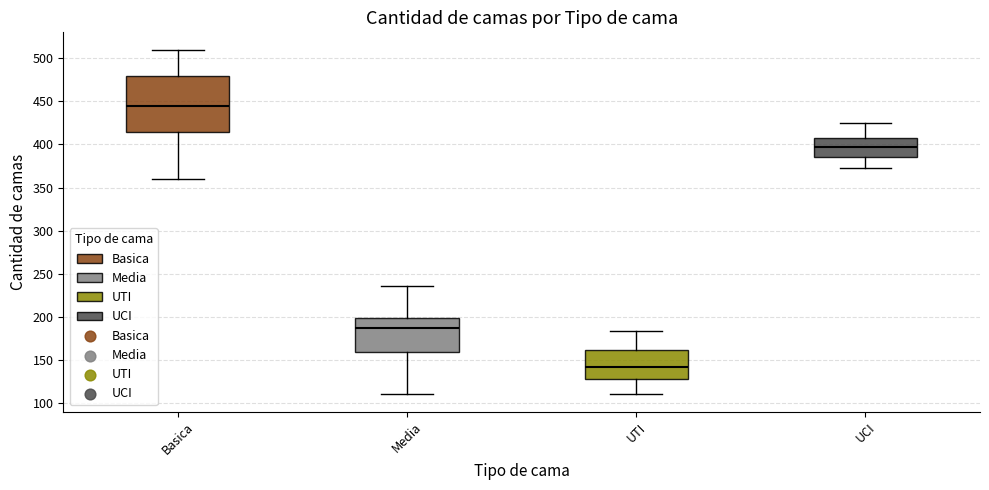

Which box is the tallest, from its lower edge to its upper edge?

Basica